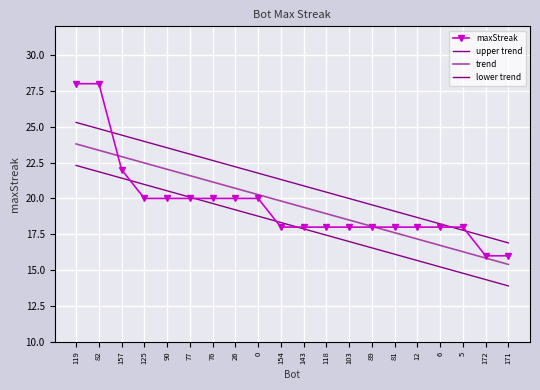

What position from the left is 6?

17